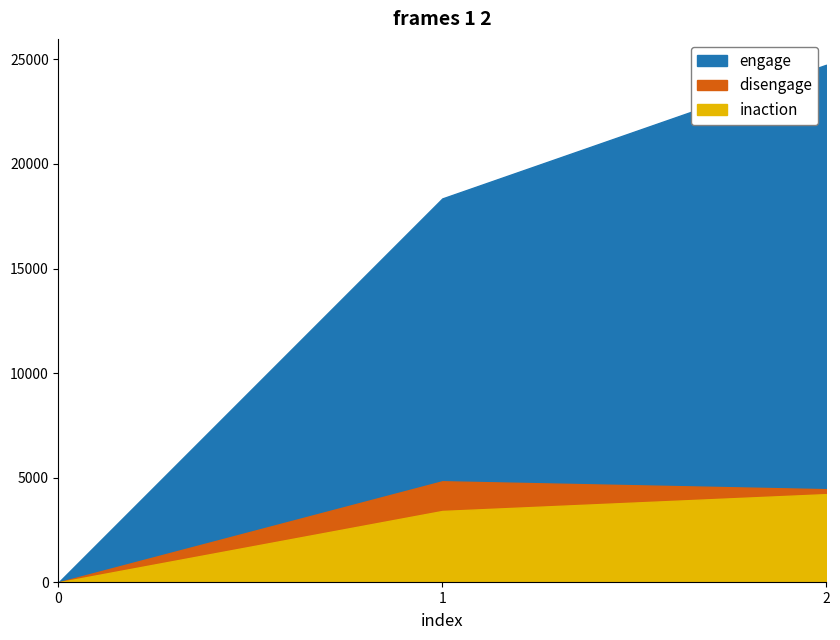

Rank the series at 0 from highest to lowest value.

inaction, disengage, engage